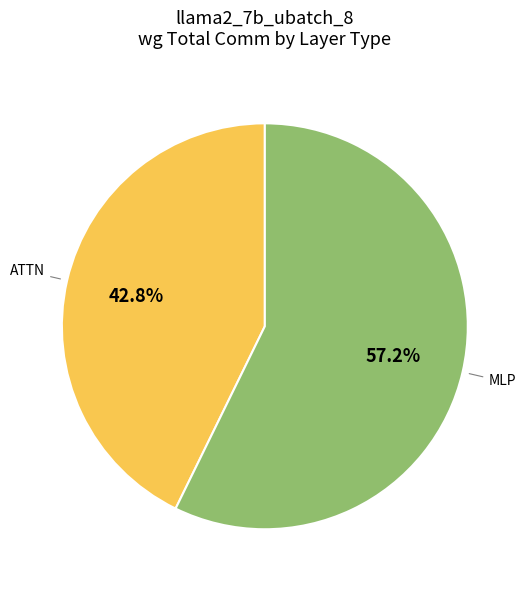

Is there any slice that represents more than half of the pie?

Yes